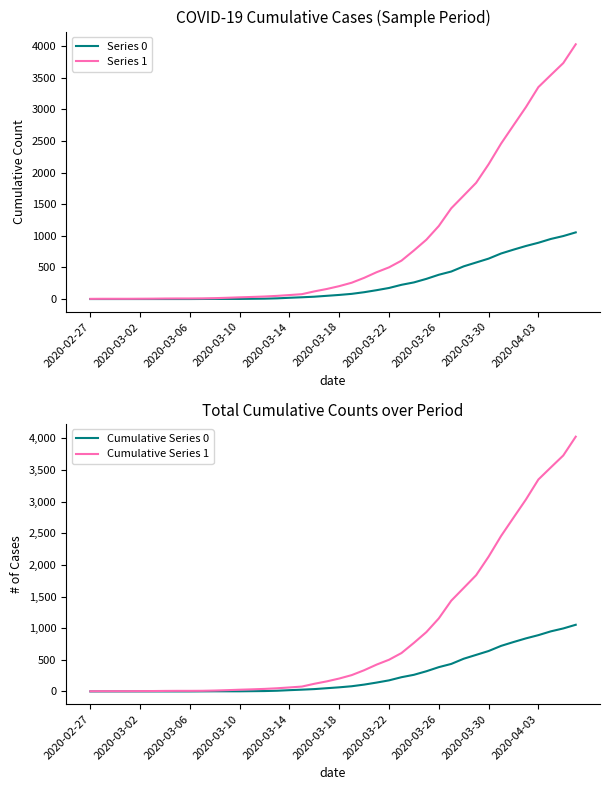

How many distinct data groups are displayed?

4